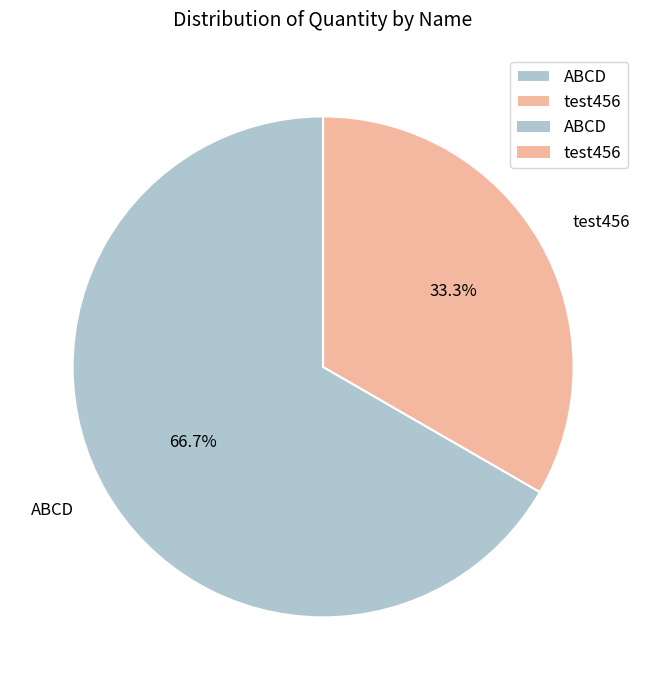

What percentage is the test456 slice, to the nearest percent?

33%